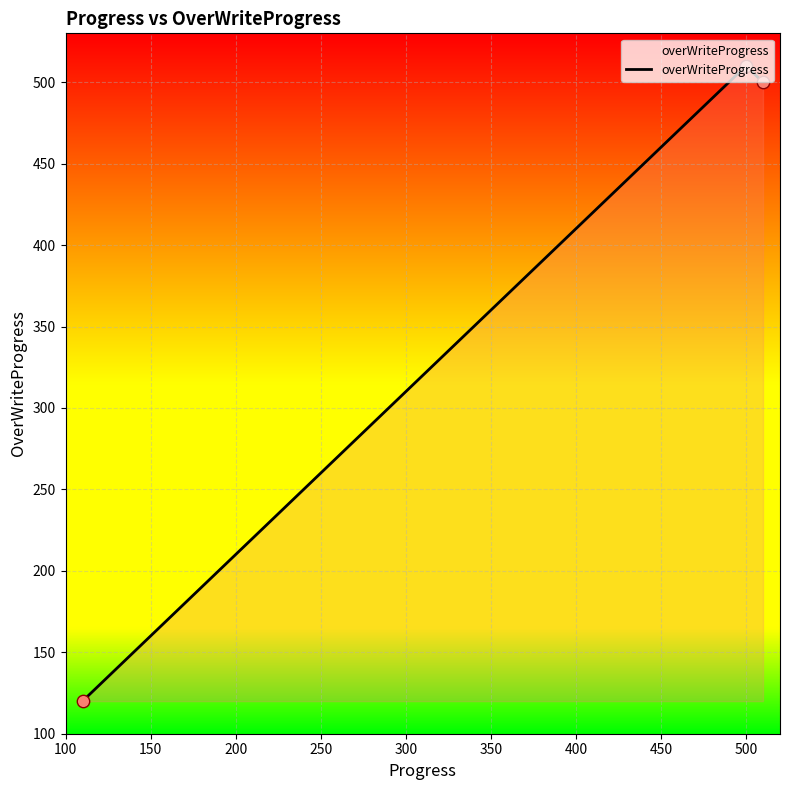

What is the sum of all values?

1130